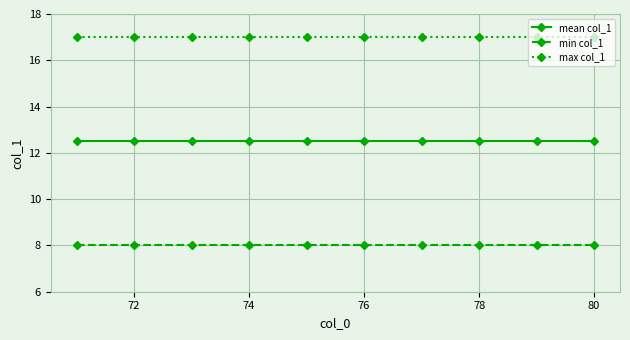

List the series in order of their overall mean, lowest first.

min col_1, mean col_1, max col_1